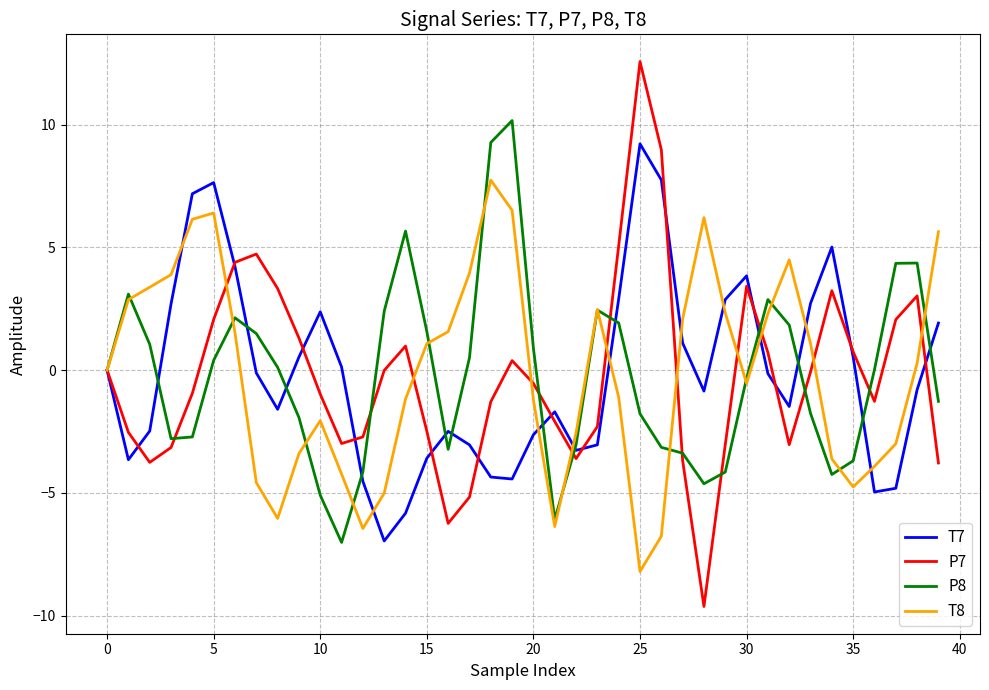

What is the average value of the T8 series?

-0.1